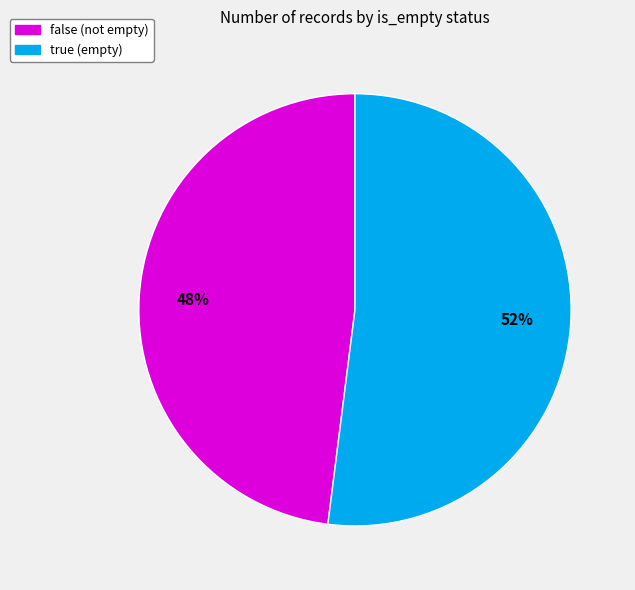

What is the ratio of the value at false to the value at true?

0.9